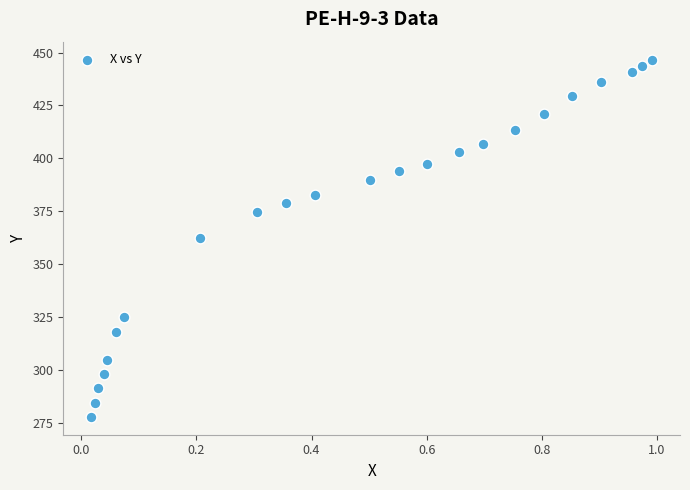

What is the range of Y values (max minus min)?

168.8